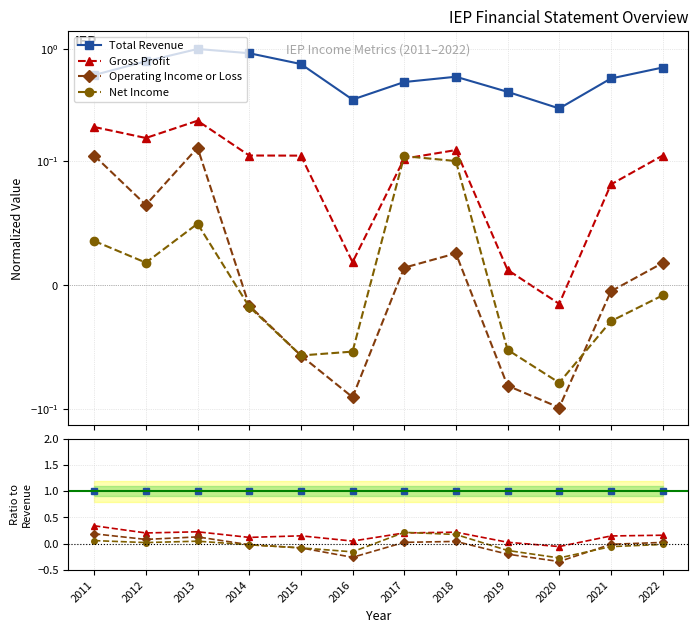

What is the total value across all series at 2017?

1.4